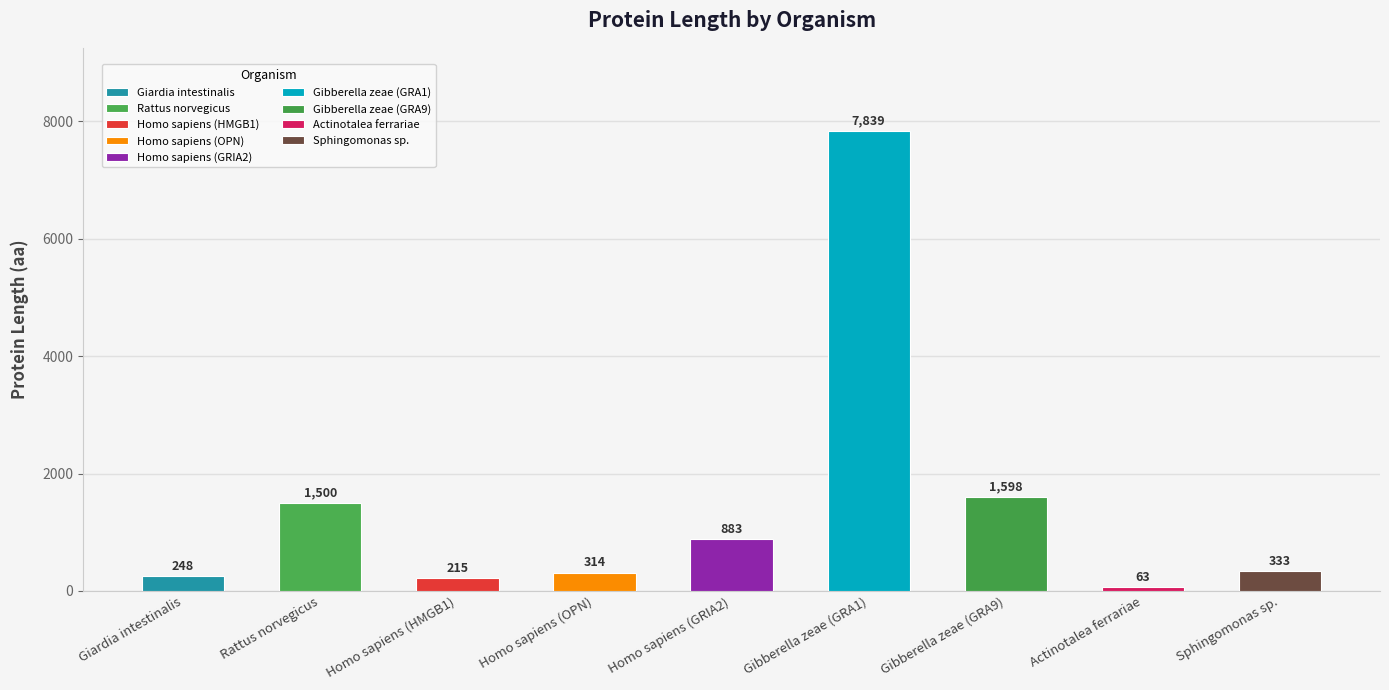

What is the sum of the values at Homo sapiens (OPN) and Giardia intestinalis?

562